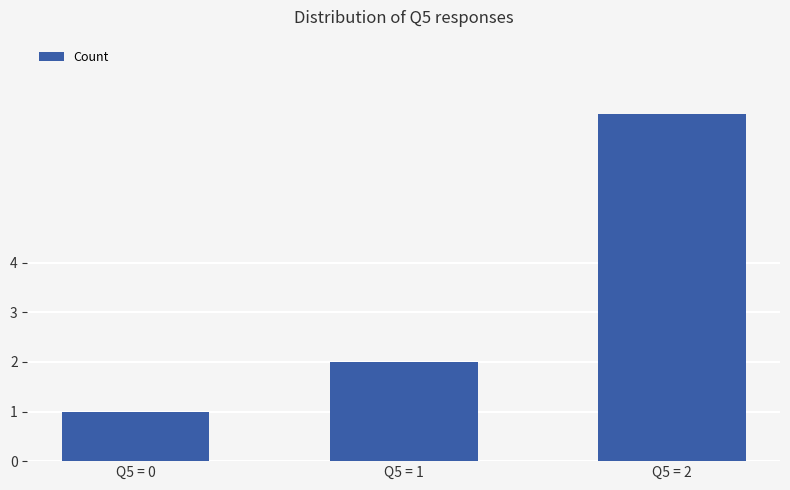

Which label corresponds to the smallest value in the chart?

Q5 = 0